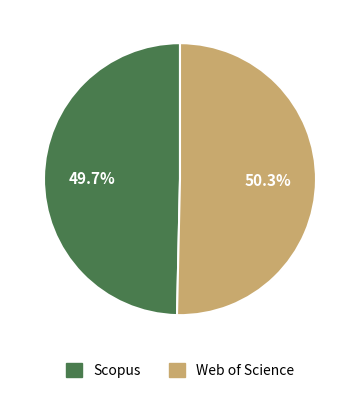

What is the total percentage of Scopus and Web of Science?

100.0%